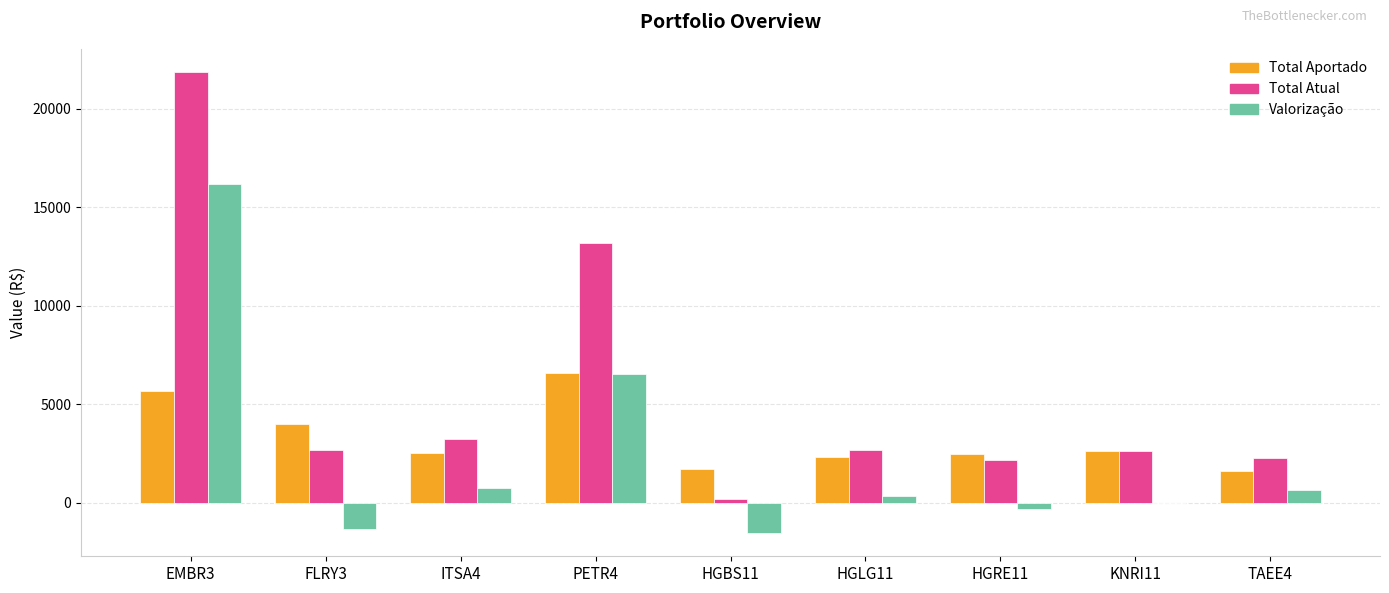

Which category has the highest value in the Total Atual series?

EMBR3